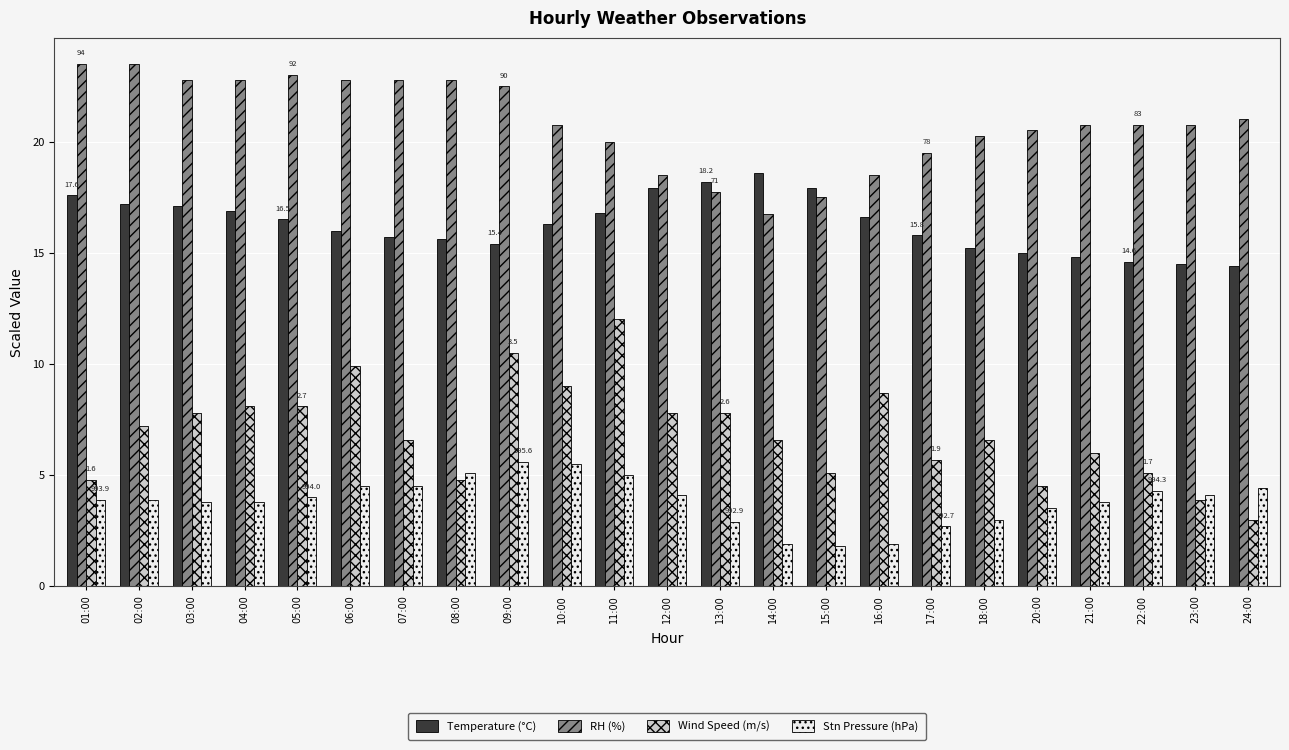

Which category has the lowest value in the RH (%) series?

14:00